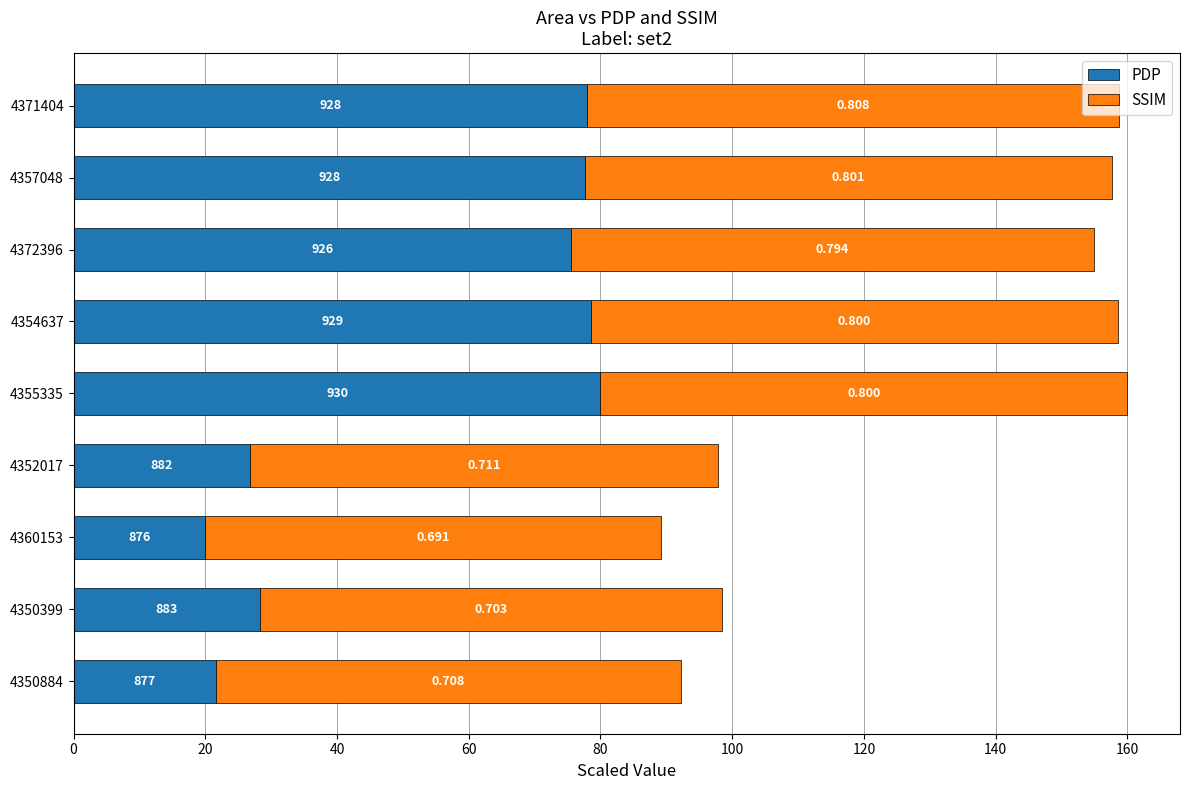

What are all the series names shown in the legend?

PDP, SSIM